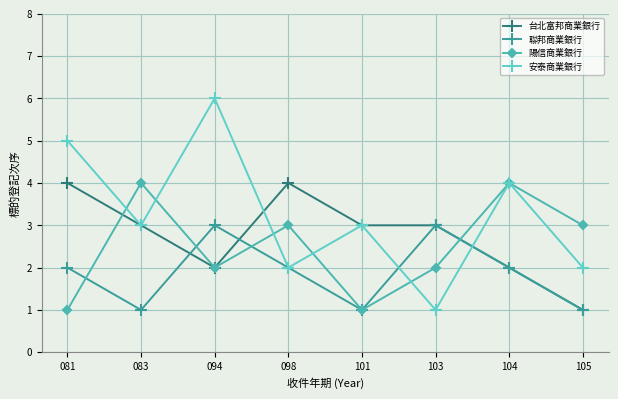

In 聯邦商業銀行, how many points are lower than both neighbors (excluding endpoints)?

2